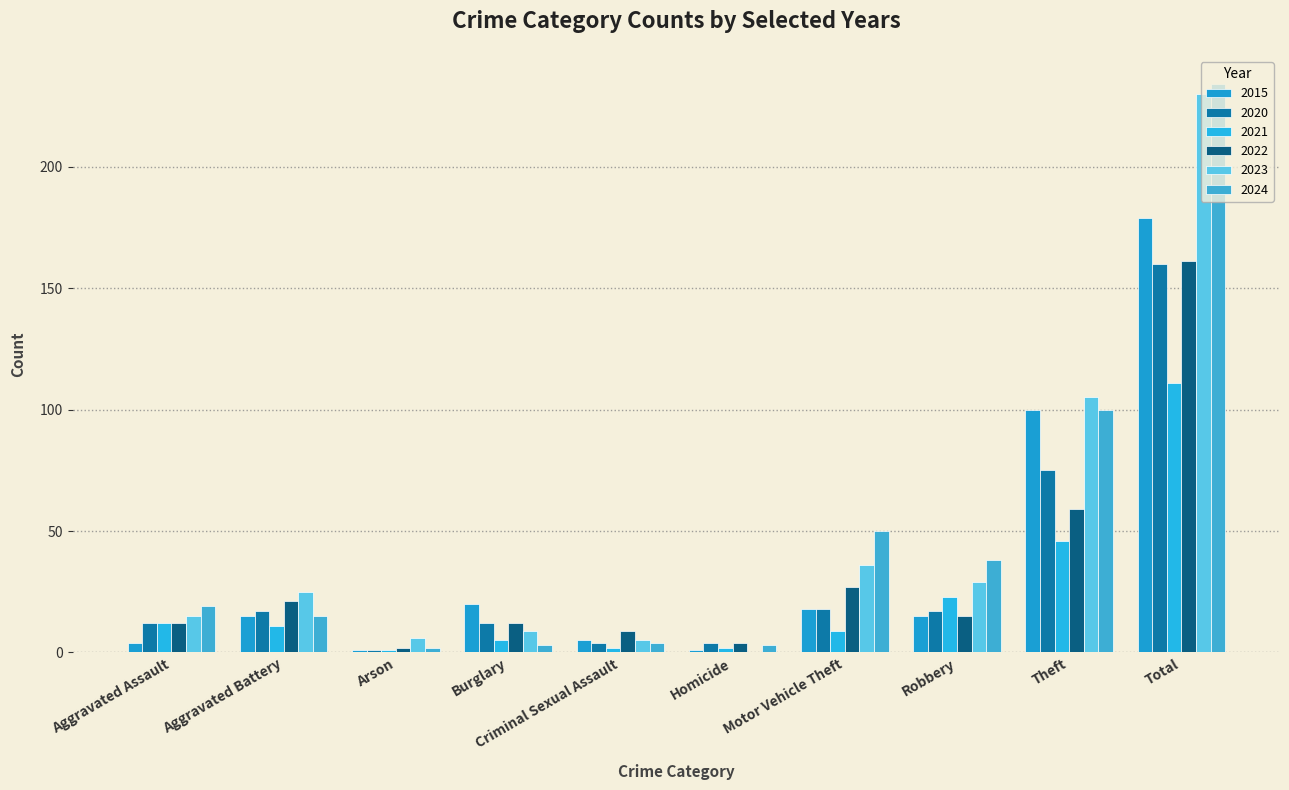

Are the bars horizontal?

No